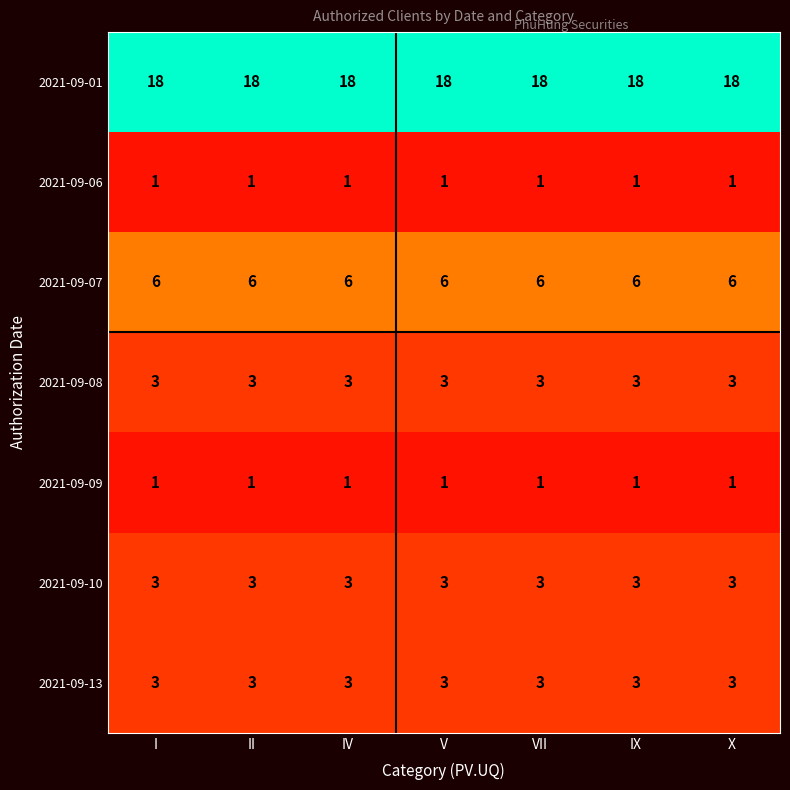

What value does the 2021-09-07 series have at V?

6